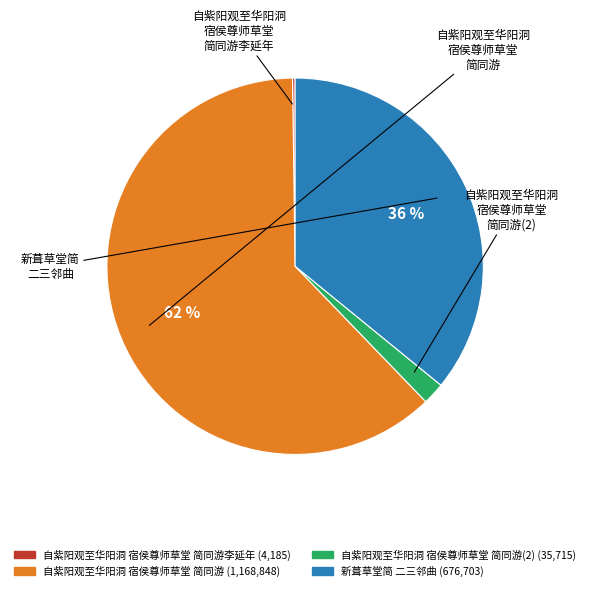

Is there a majority slice in this chart?

Yes